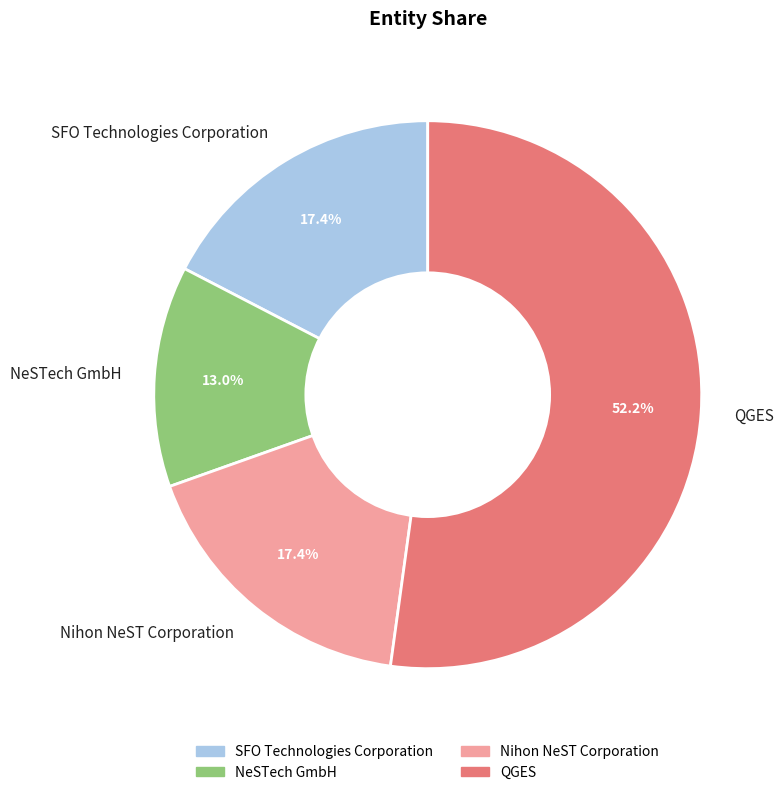

To the nearest percent, what is the average slice percentage?

25%